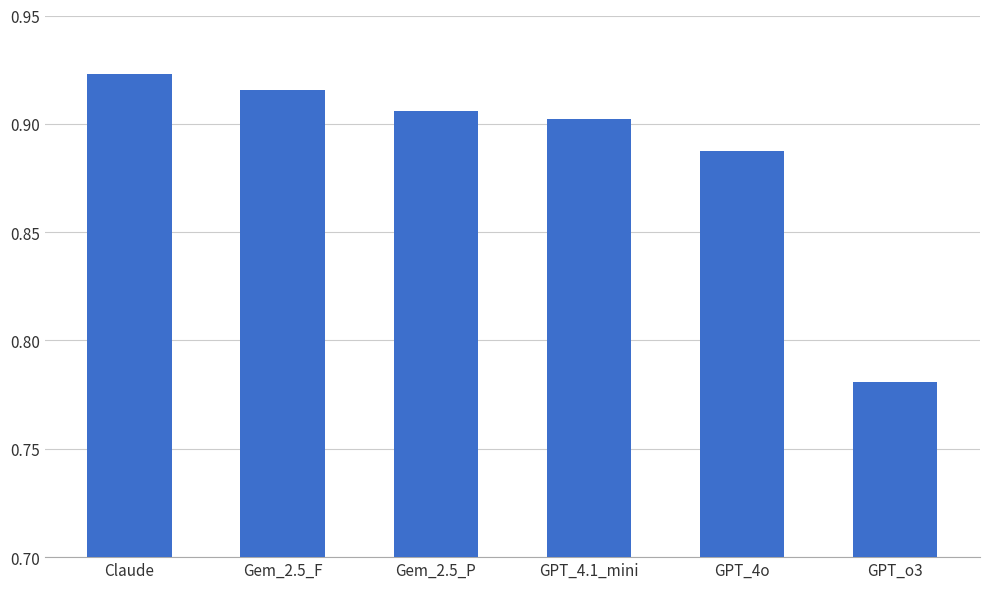

Where is the data nearest to the value 0?

GPT_o3